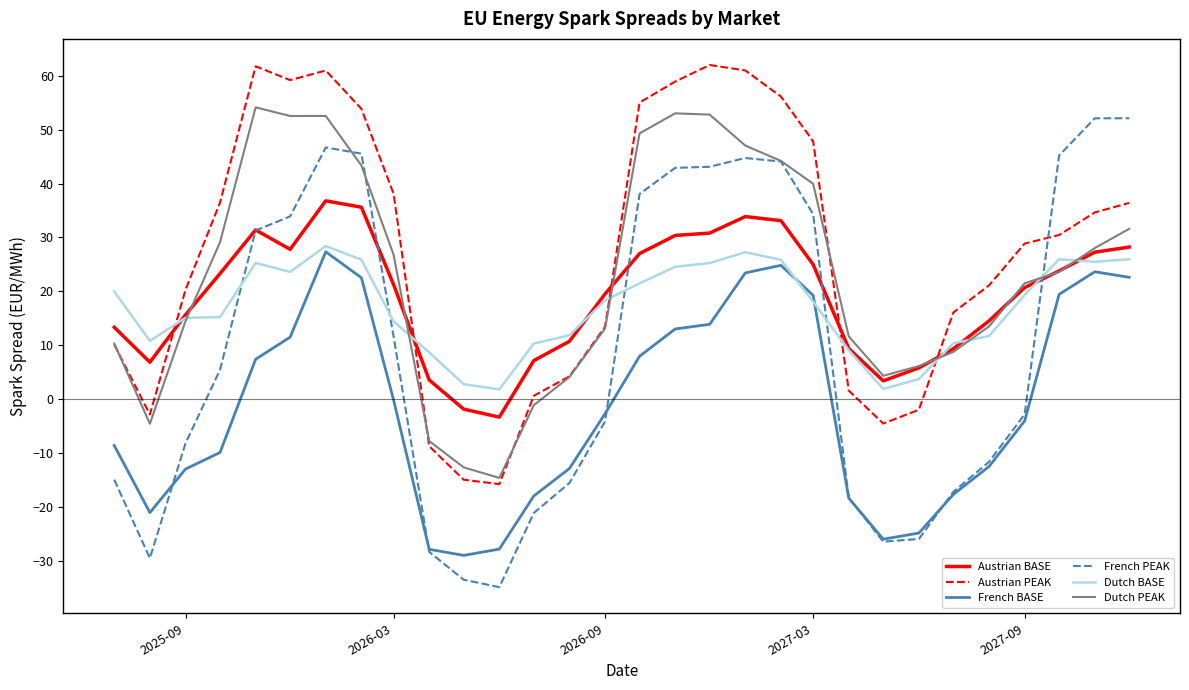

What is the minimum value for Austrian PEAK?

-15.7